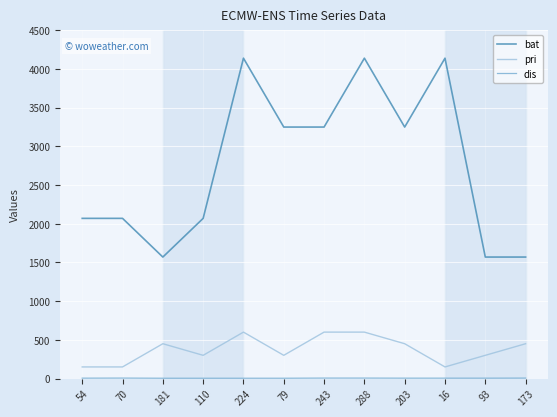

True or false: bat and pri cross at least once.

False